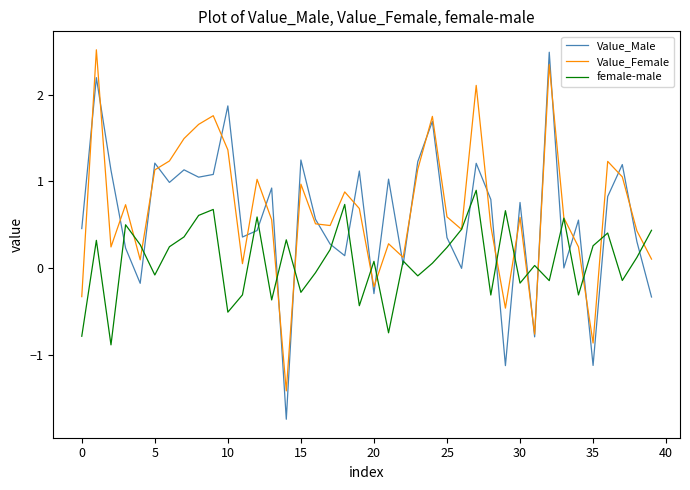

How many intersections are there between Value_Male and female-male?

23